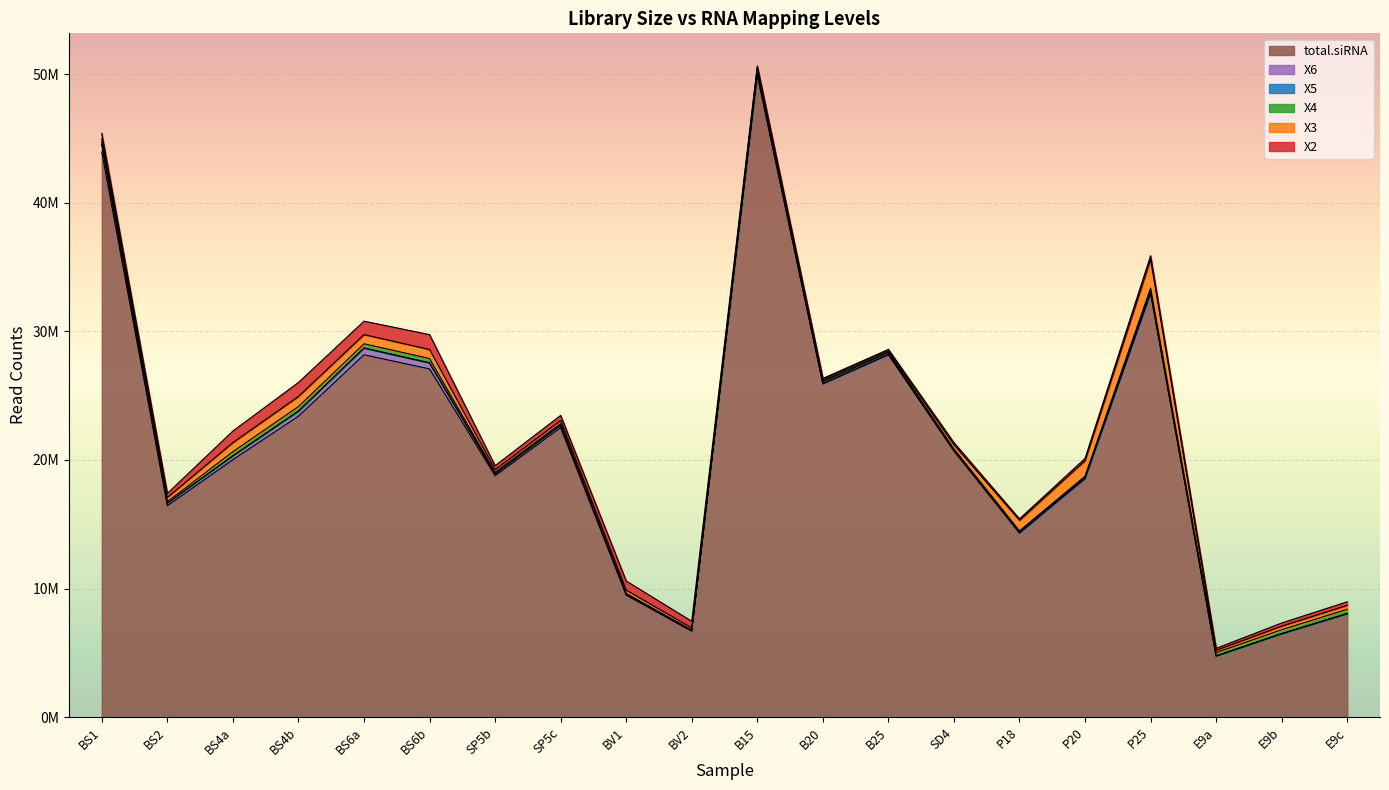

Reading right to left, what are all the values shown in this chart?

X2: E9c=8969350	E9b=7322394	E9a=5350160	P25=35883122	P20=20120884	P18=15418897	SD4=21347499	B25=28600557	B20=26340265	B15=50648004	BV2=7454718	BV1=10586493	SP5c=23464573	SP5b=19555292	BS6b=29747535	BS6a=30794746	BS4b=26029952	BS4a=22252562	BS2=17400588	BS1=45398330
X3: E9c=8696873	E9b=7076791	E9a=5201364	P25=35601354	P20=19951911	P18=15312706	SD4=21177965	B25=28522724	B20=26270526	B15=50522685	BV2=6942146	BV1=9880524	SP5c=23081571	SP5b=19242107	BS6b=28591796	BS6a=29752229	BS4b=24942643	BS4a=21354423	BS2=17088463	BS1=44986439
X4: E9c=8391404	E9b=6800373	E9a=5021009	P25=33366668	P20=18741075	P18=14485944	SD4=20859260	B25=28405561	B20=26146416	B15=50307597	BV2=6776539	BV1=9623988	SP5c=22830542	SP5b=19034707	BS6b=27891285	BS6a=29036091	BS4b=24156696	BS4a=20644403	BS2=16759783	BS1=44723605
X5: E9c=8061718	E9b=6491704	E9a=4762399	P25=33224357	P20=18675488	P18=14432321	SD4=20817163	B25=28338803	B20=26072545	B15=50197784	BV2=6741468	BV1=9570734	SP5c=22710701	SP5b=18930135	BS6b=27551179	BS6a=28704061	BS4b=23802230	BS4a=20321997	BS2=16642780	BS1=44546988
X6: E9c=8051971	E9b=6484825	E9a=4754995	P25=32984965	P20=18563183	P18=14328647	SD4=20720858	B25=28196088	B20=25930397	B15=49943942	BV2=6739495	BV1=9567123	SP5c=22710081	SP5b=18929822	BS6b=27551171	BS6a=28701100	BS4b=23802225	BS4a=20321996	BS2=16642654	BS1=44545643
total.siRNA: E9c=8048245	E9b=6481784	E9a=4752349	P25=32979620	P20=18560864	P18=14326349	SD4=20692423	B25=28192215	B20=25926641	B15=49937054	BV2=6679784	BV1=9483655	SP5c=22515728	SP5b=18774874	BS6b=27081339	BS6a=28182799	BS4b=23405325	BS4a=20021324	BS2=16439718	BS1=43936566